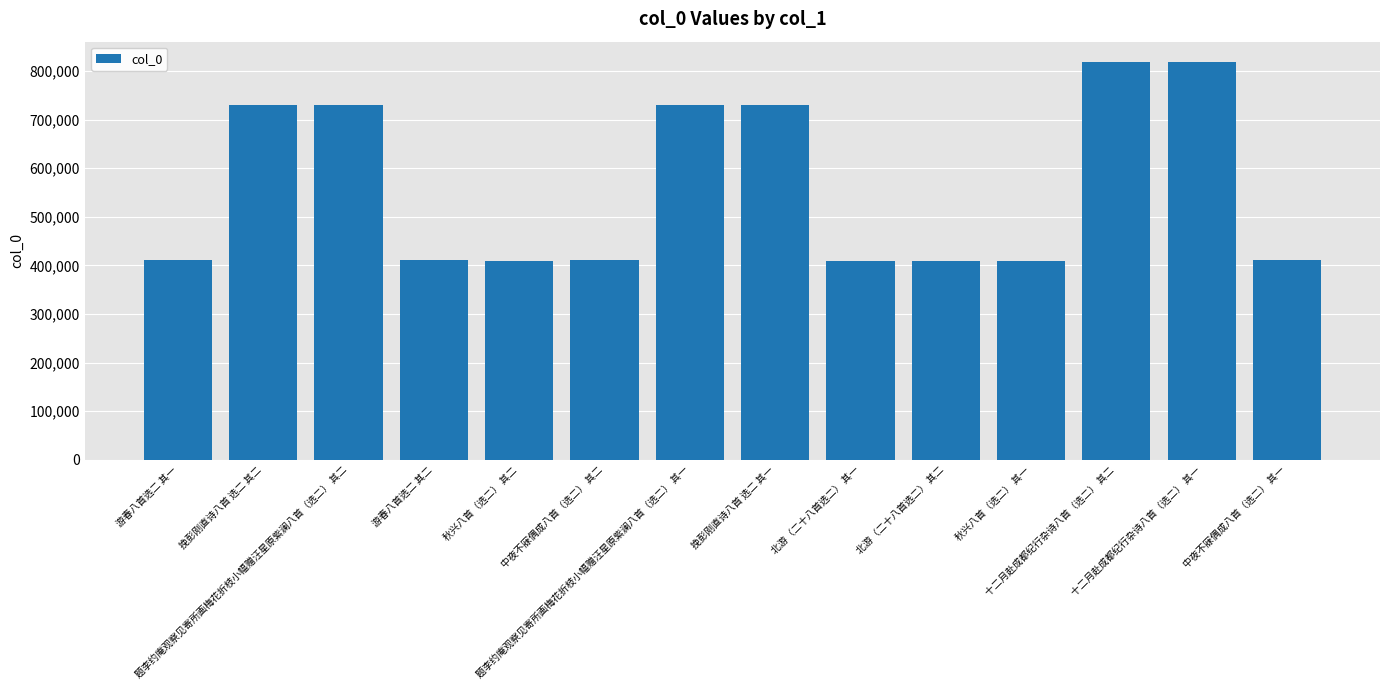

What is the difference between the second highest and minimum values?

409904